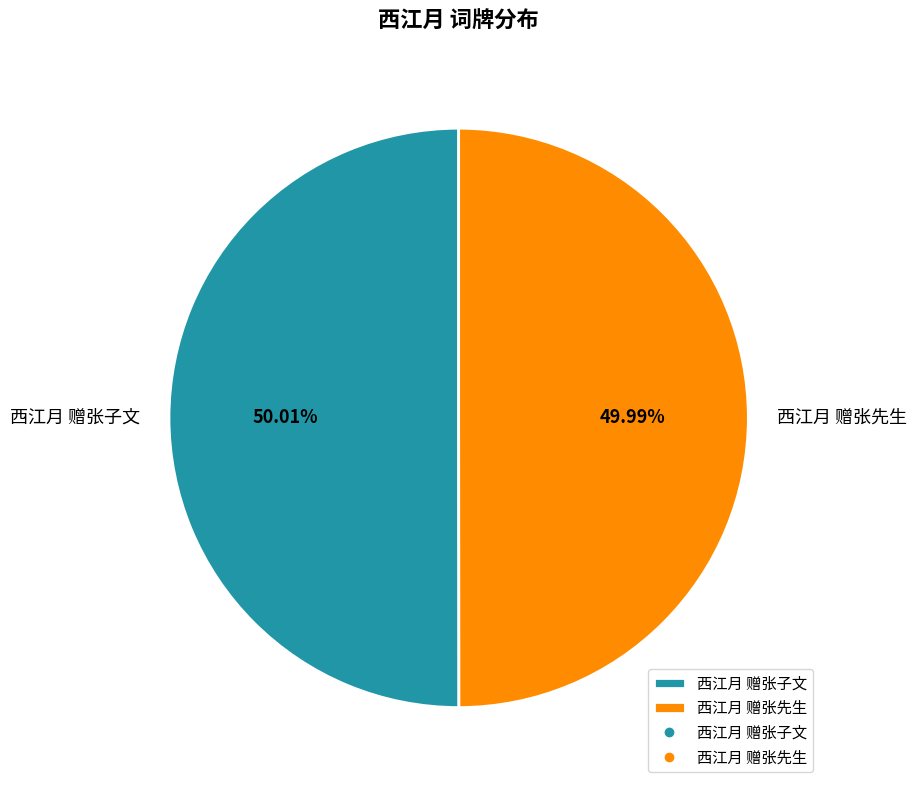

Is the sum of 西江月 赠张子文 and 西江月 赠张先生 greater than half?

Yes